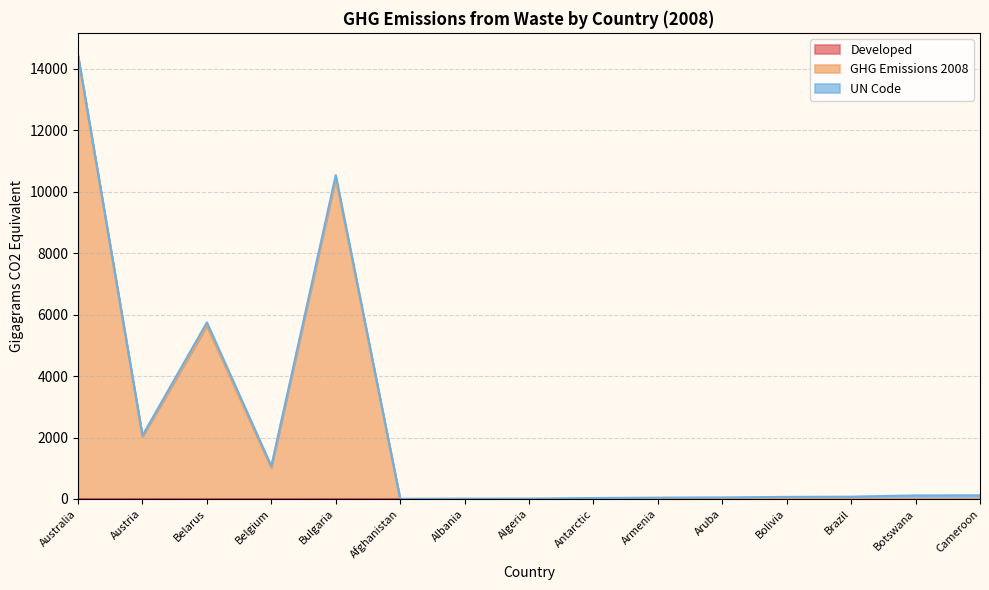

How many lines are shown in the chart?

3